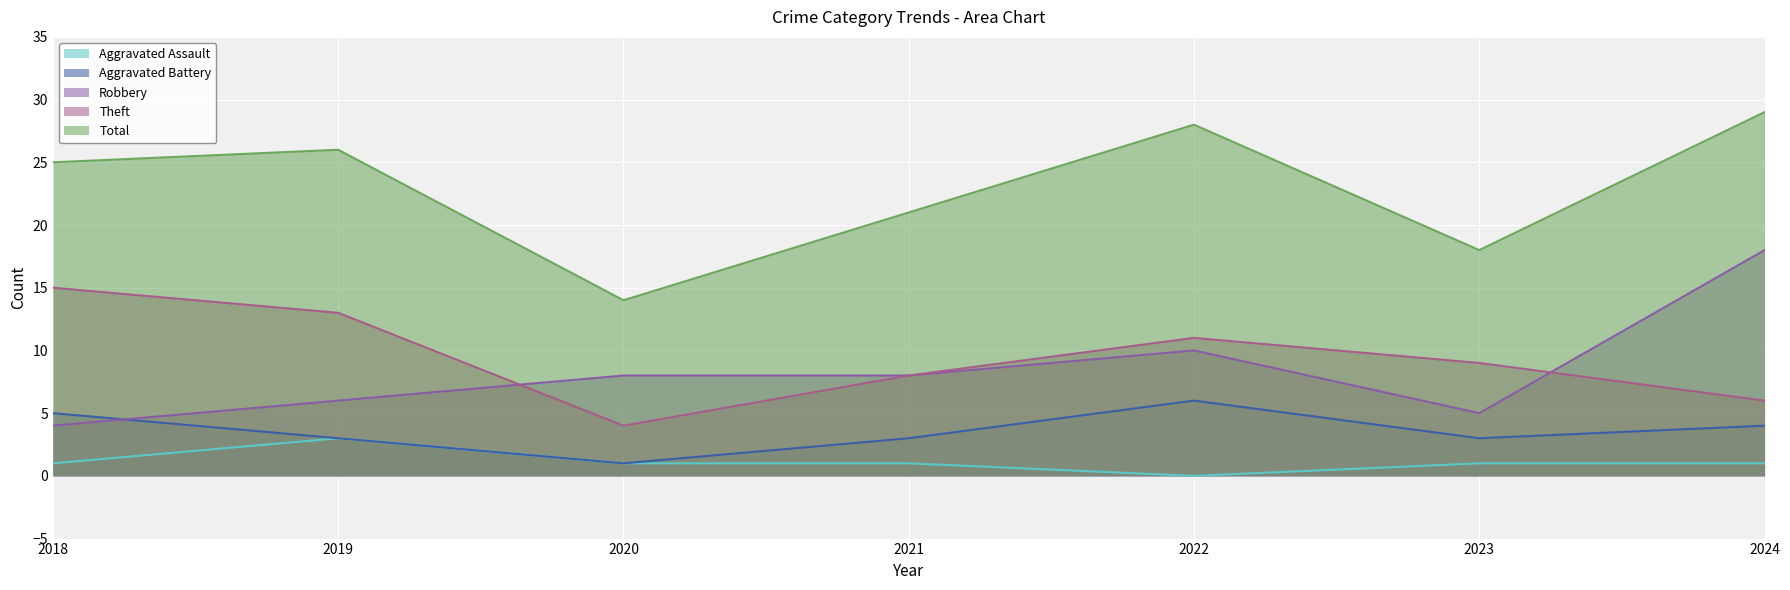

What is the spread (max minus min) of values at 2018?

24